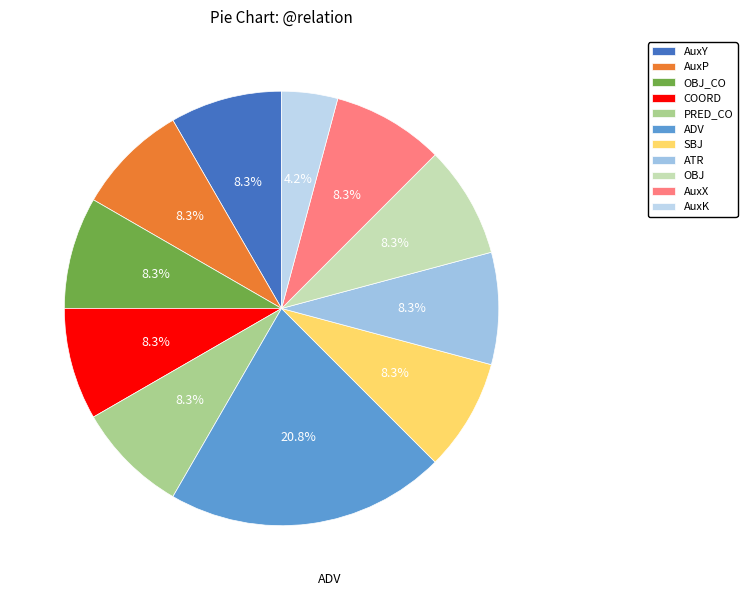

The ATR slice represents 8% of the pie. True or false?

True